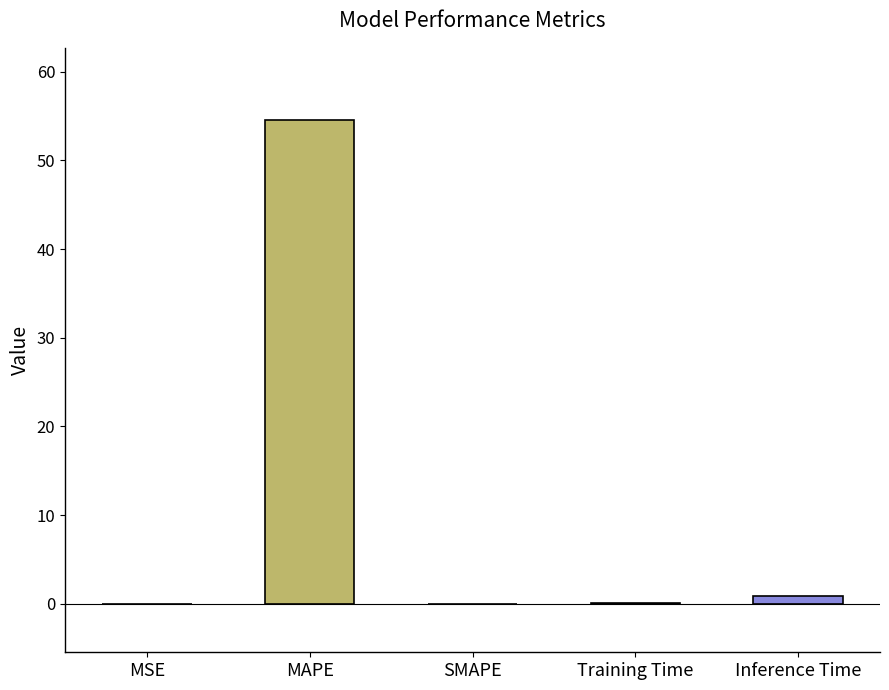

List the labels in order of value, smallest first.

SMAPE, MSE, Training Time, Inference Time, MAPE